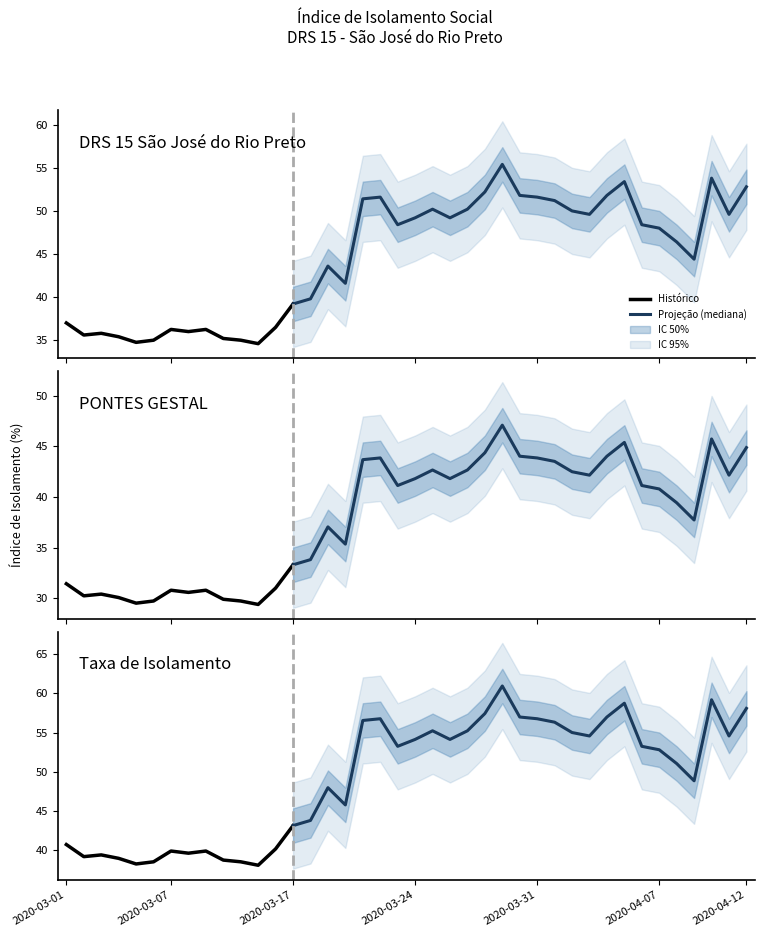

True or false: media_upper and media_lower2 intersect in this chart.

False